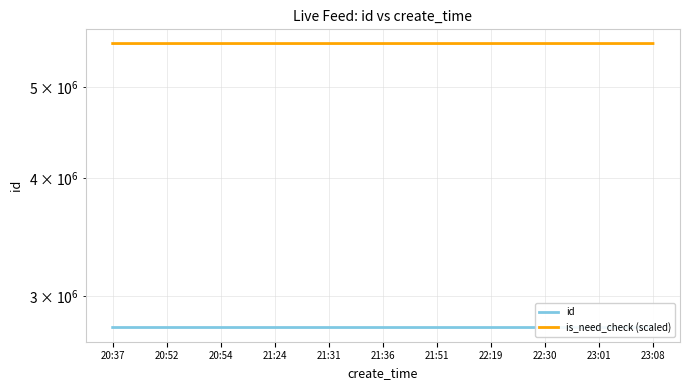

What is the greatest value displayed?

5560167